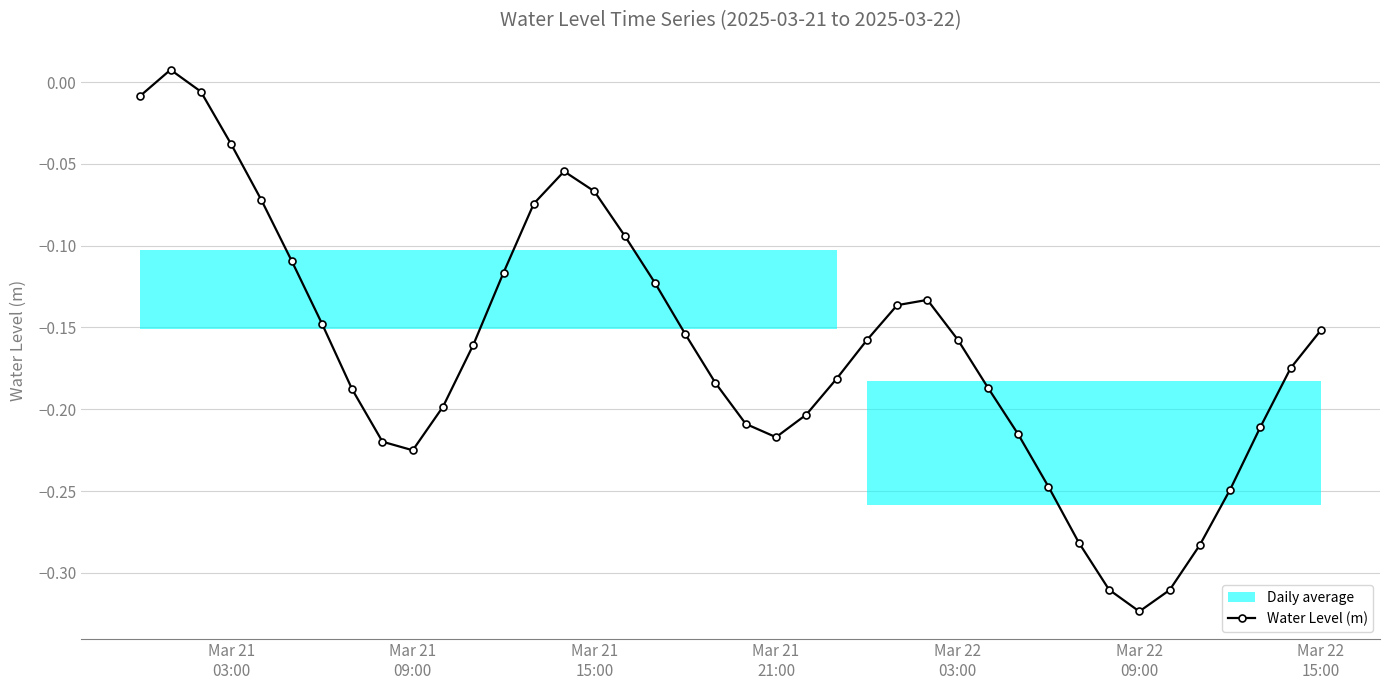

In Water Level (m), how many points are lower than both neighbors (excluding endpoints)?

3